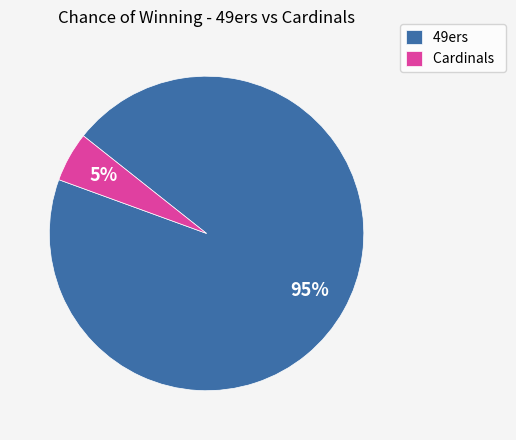

Which category has the biggest portion of the pie?

49ers